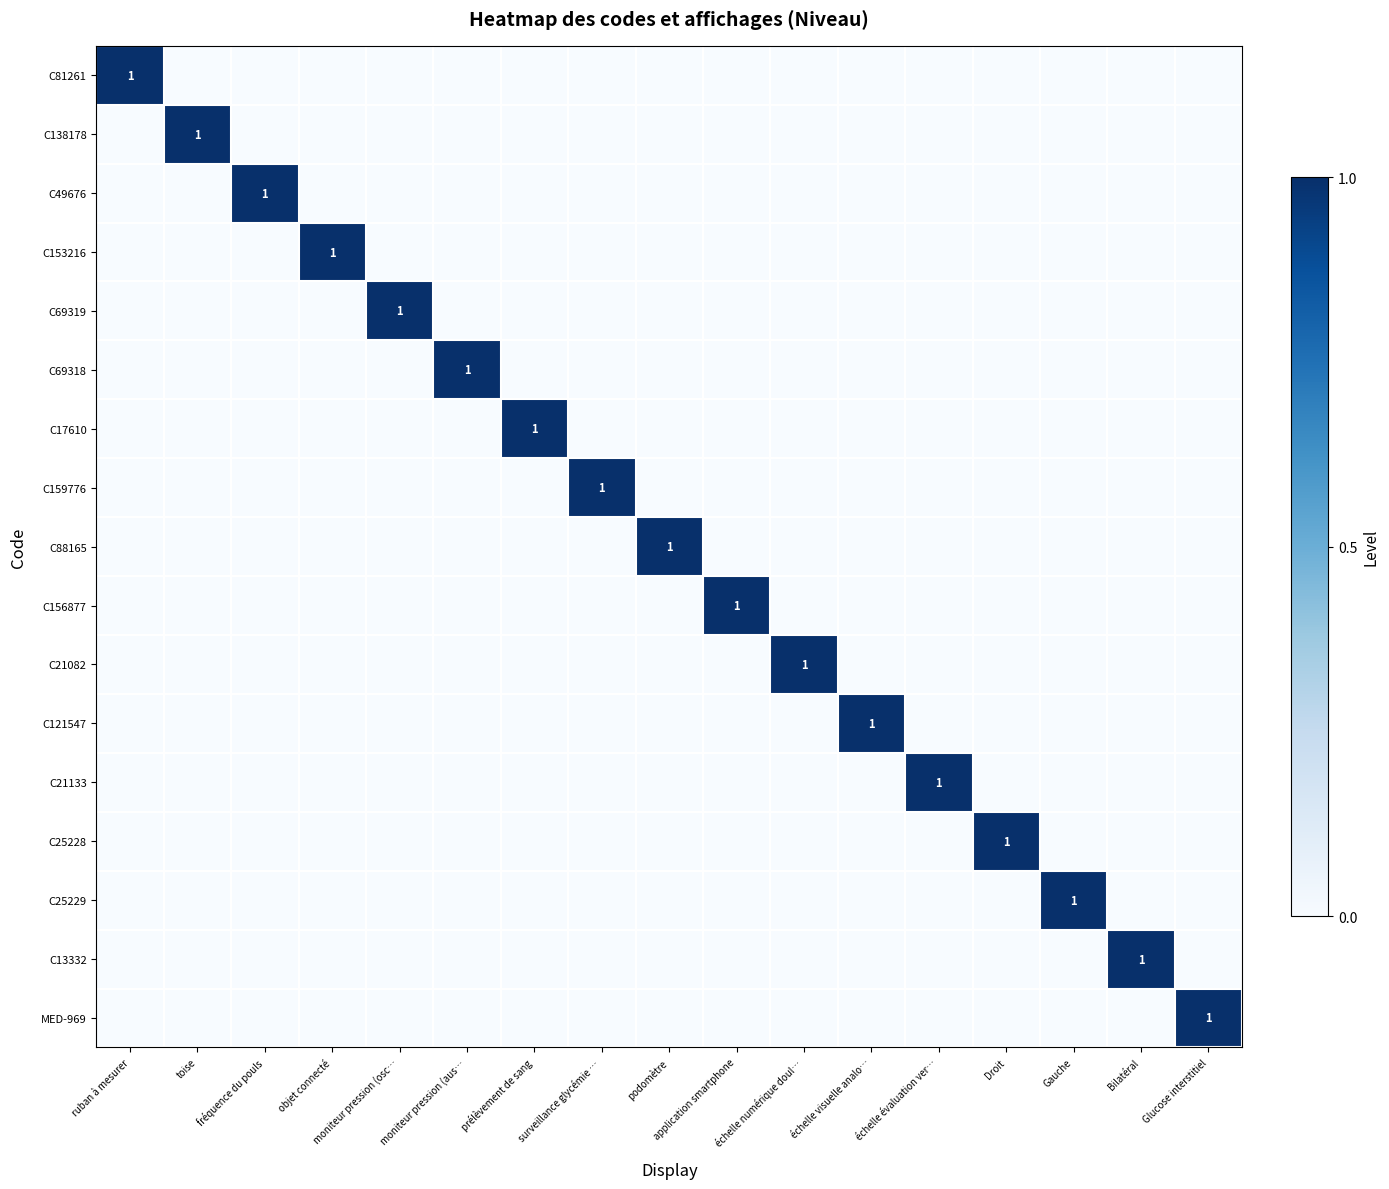

Between podomètre and échelle numérique doul…, which series saw the biggest shift?

C88165